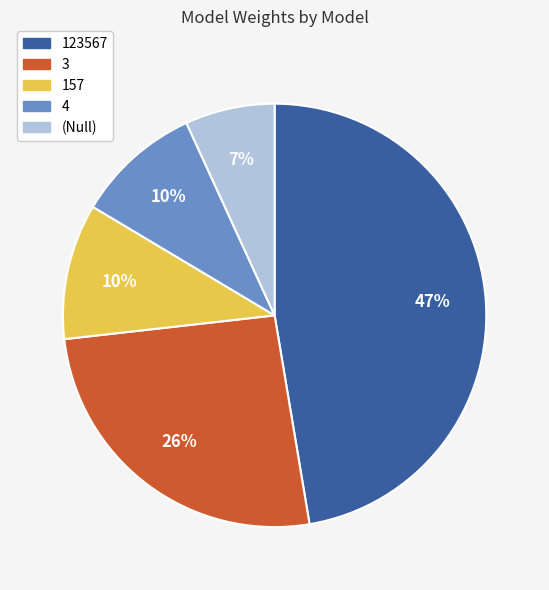

The (Null) slice represents 18% of the pie. True or false?

False